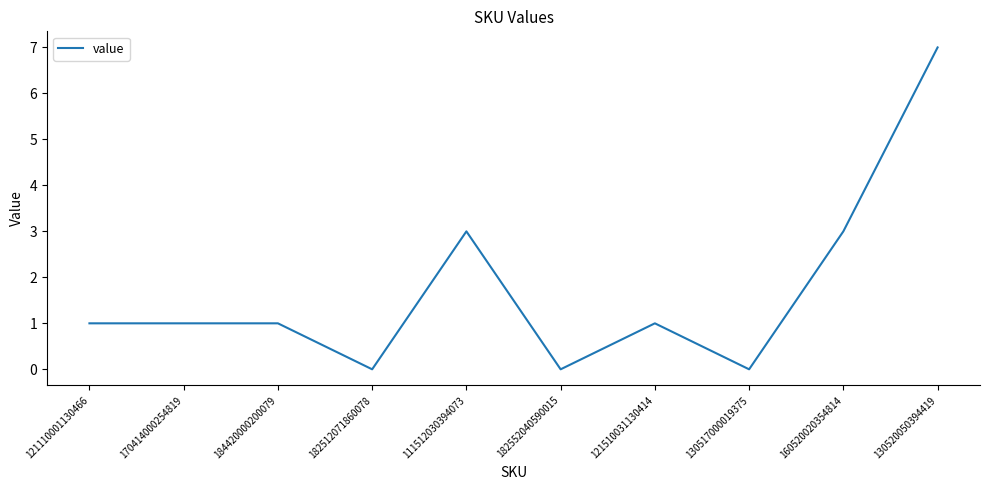

How many distinct data groups are displayed?

1